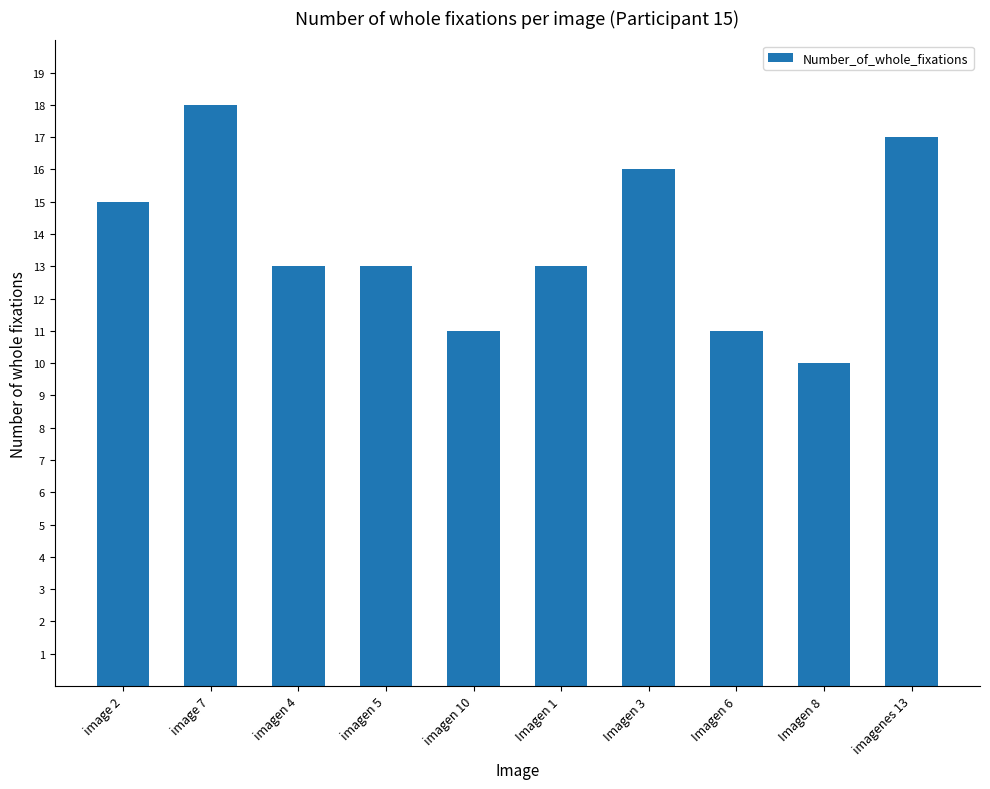

What is the greatest value displayed?

18